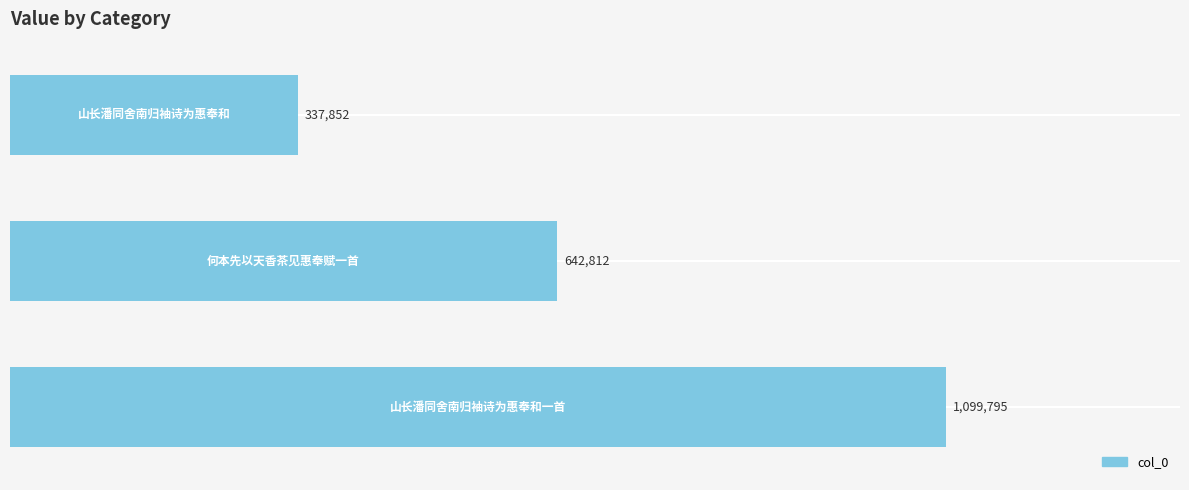

What is the average value?

693486